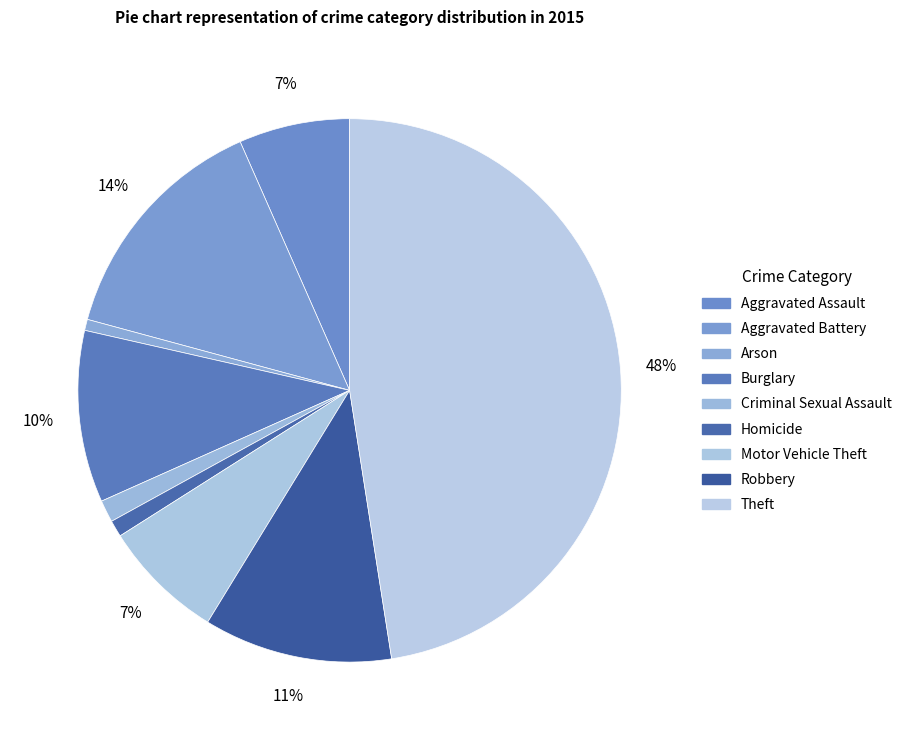

Is it true that Aggravated Battery is 14% of the pie?

True